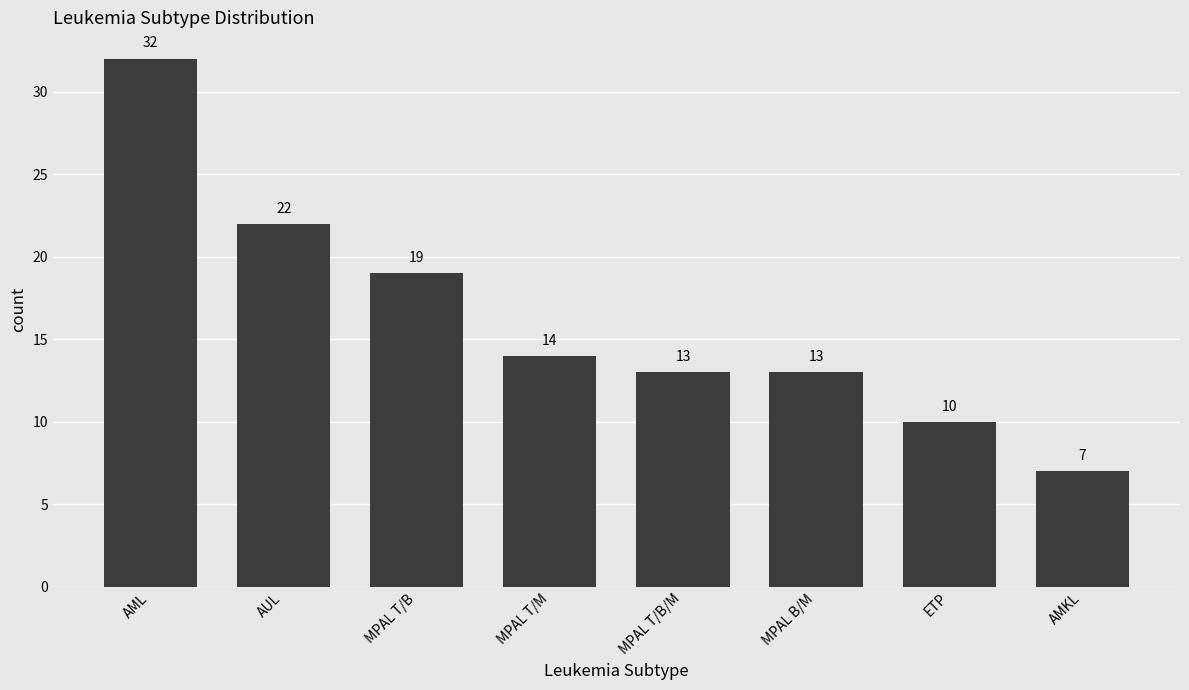

The chart shows a value of 7 at MPAL B/M. True or false?

False